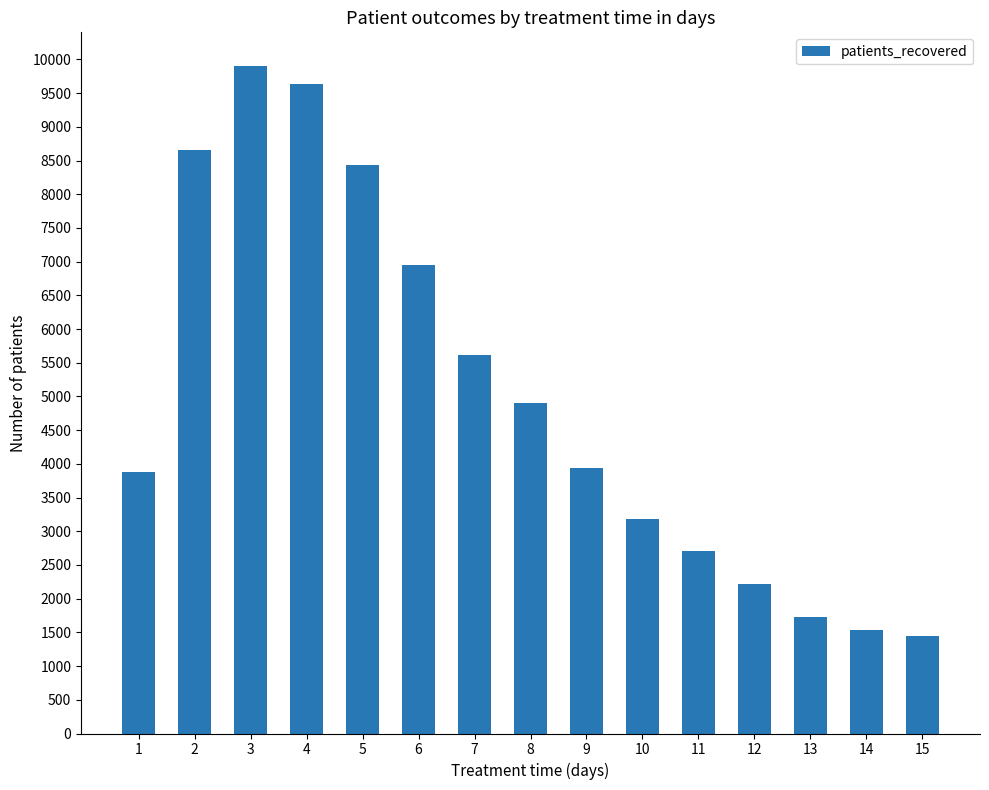

What is the average value?

4983